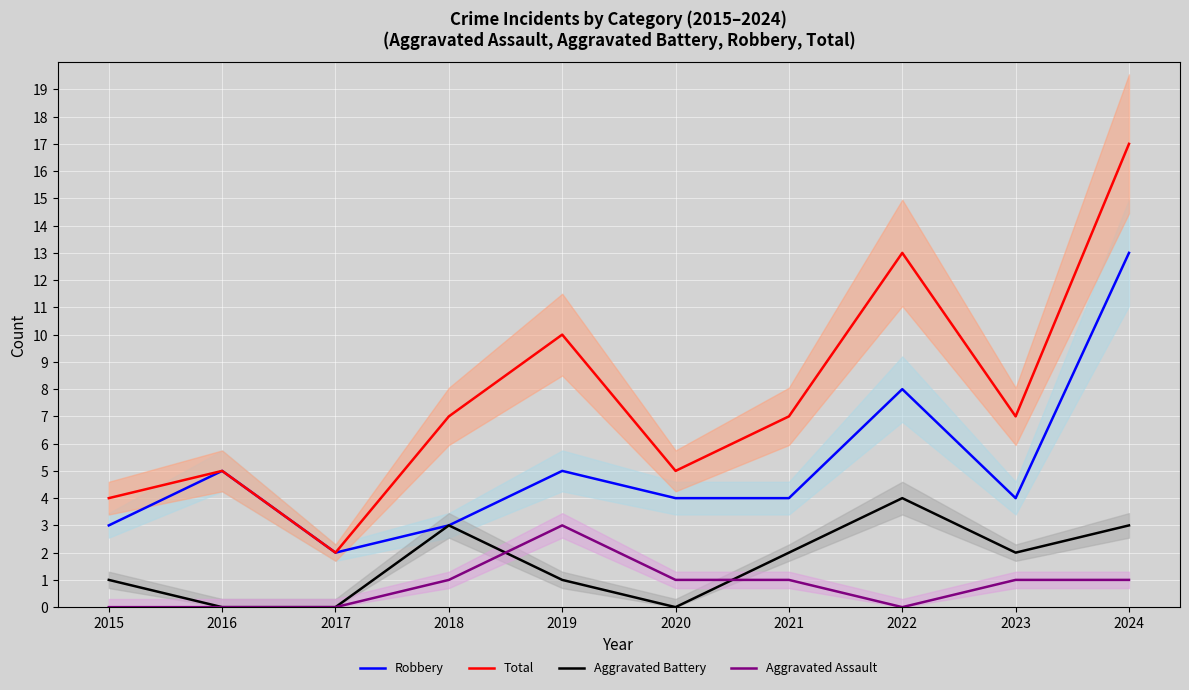

Is the value of Aggravated Assault at 2019 greater than the value of Aggravated Battery at 2016?

Yes